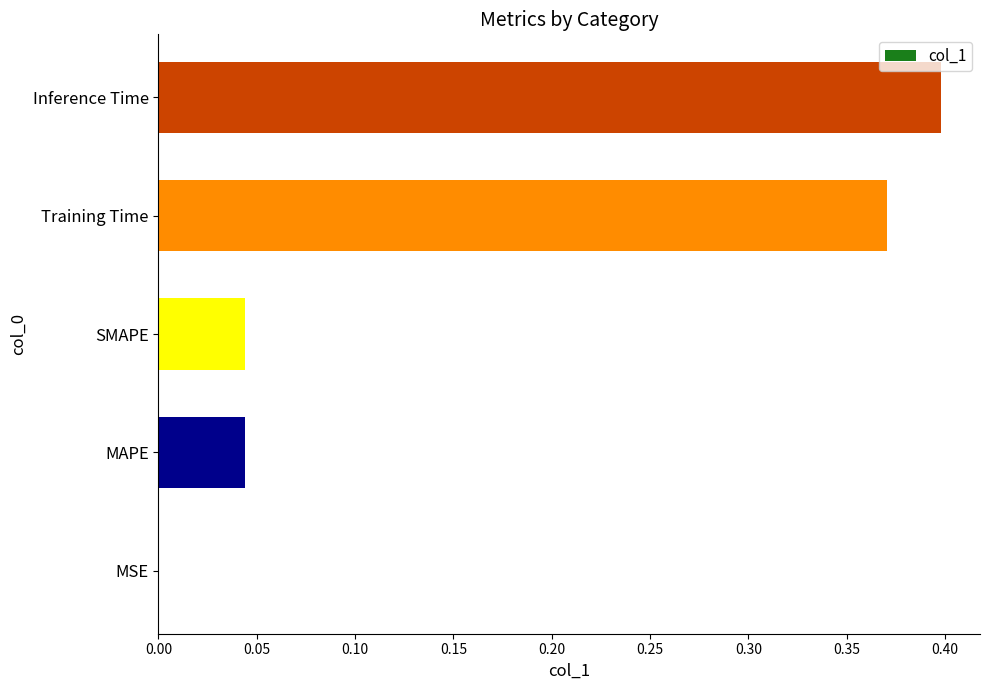

What is the change in value from SMAPE to Training Time?

+0.3